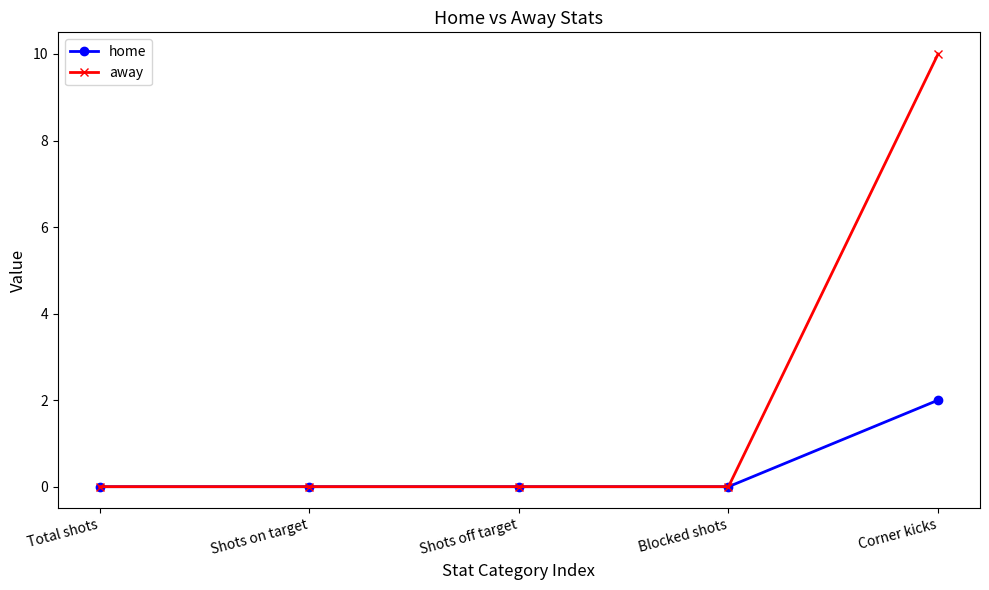

Is the value of home at Corner kicks greater than the value of away at Shots on target?

Yes